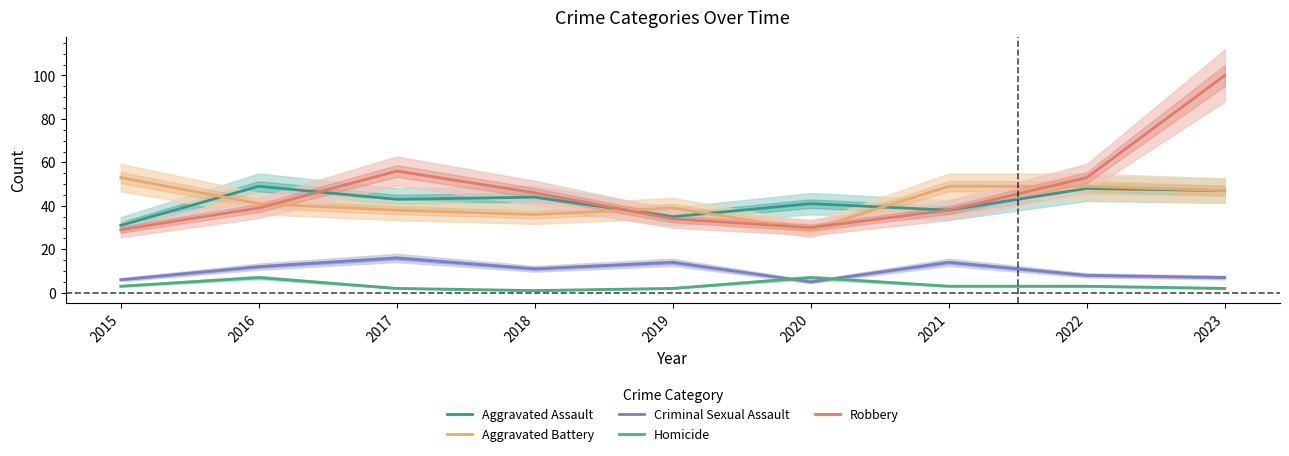

True or false: Homicide and Robbery intersect in this chart.

False